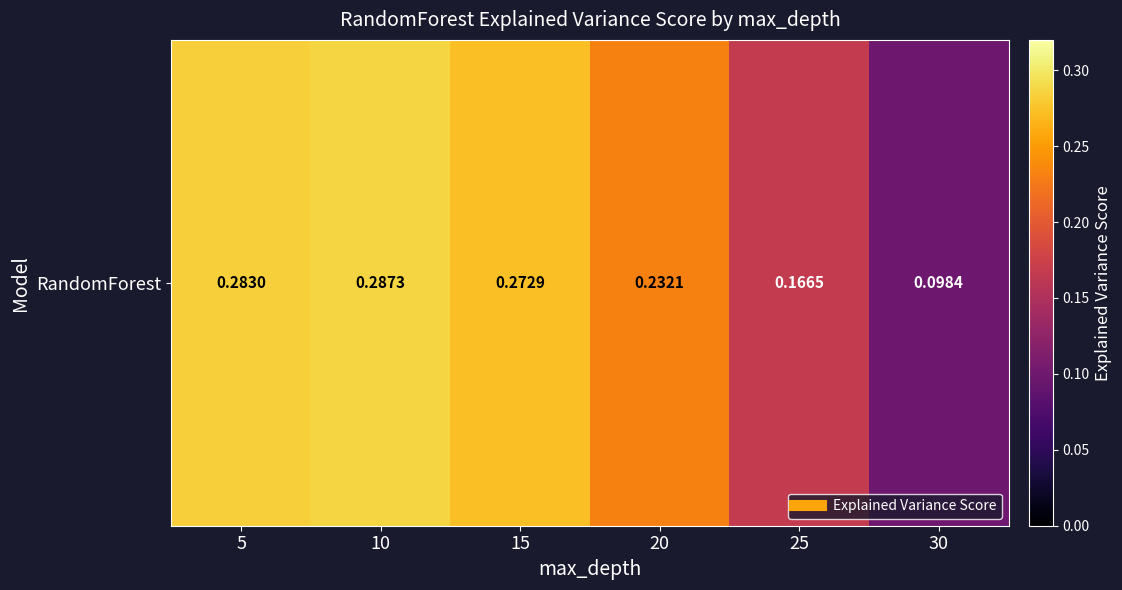

What is the average value?

0.2